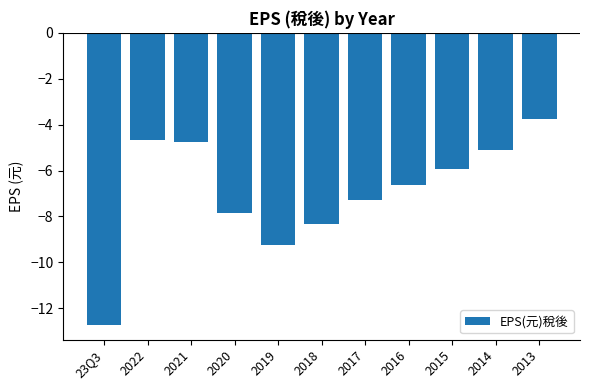

The chart shows a value of -12.5 at 2019. True or false?

False